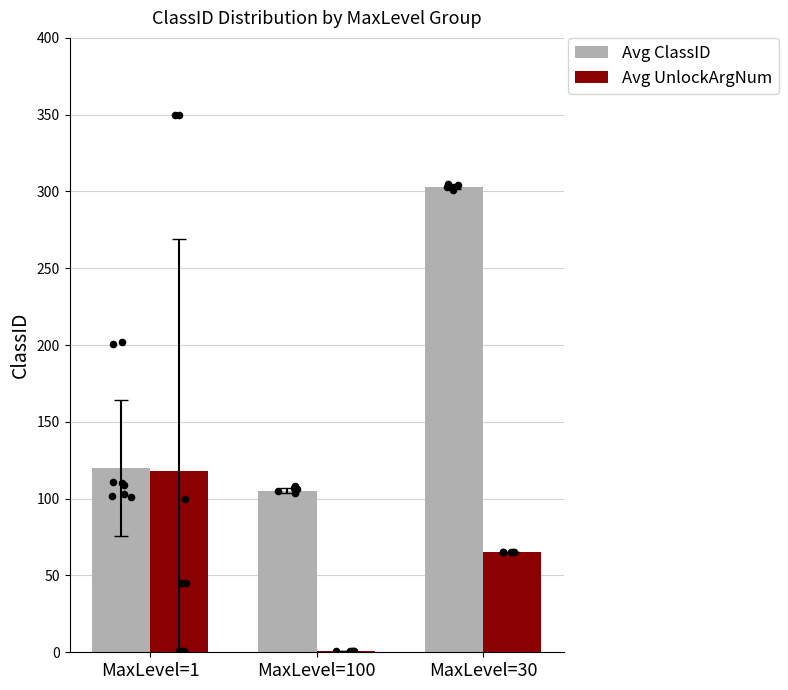

Which series reaches the maximum Y coordinate?

Avg ClassID